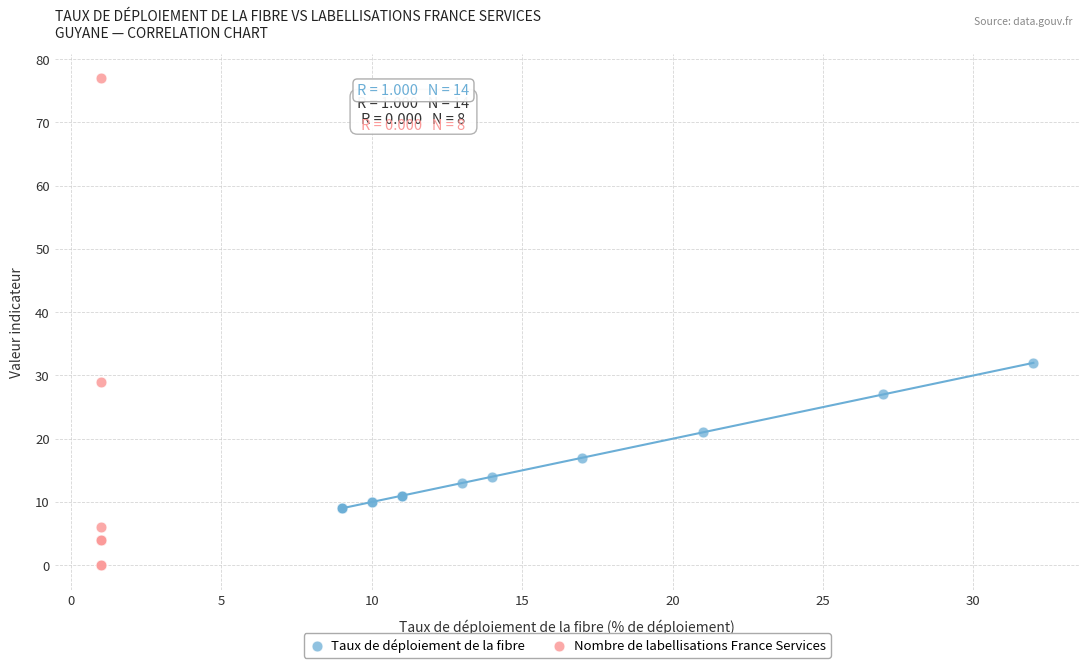

Which series contains the highest Y value?

Nombre de labellisations France Services